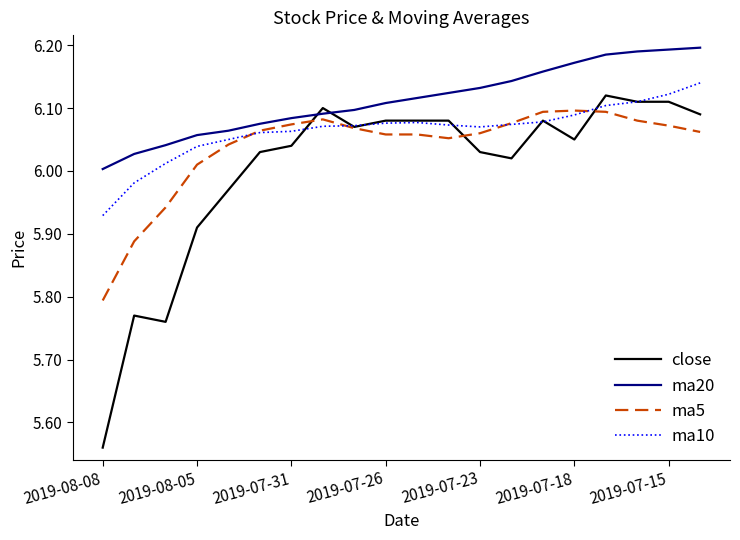

Which series ends up on top after the final intersection of ma20 and close?

ma20